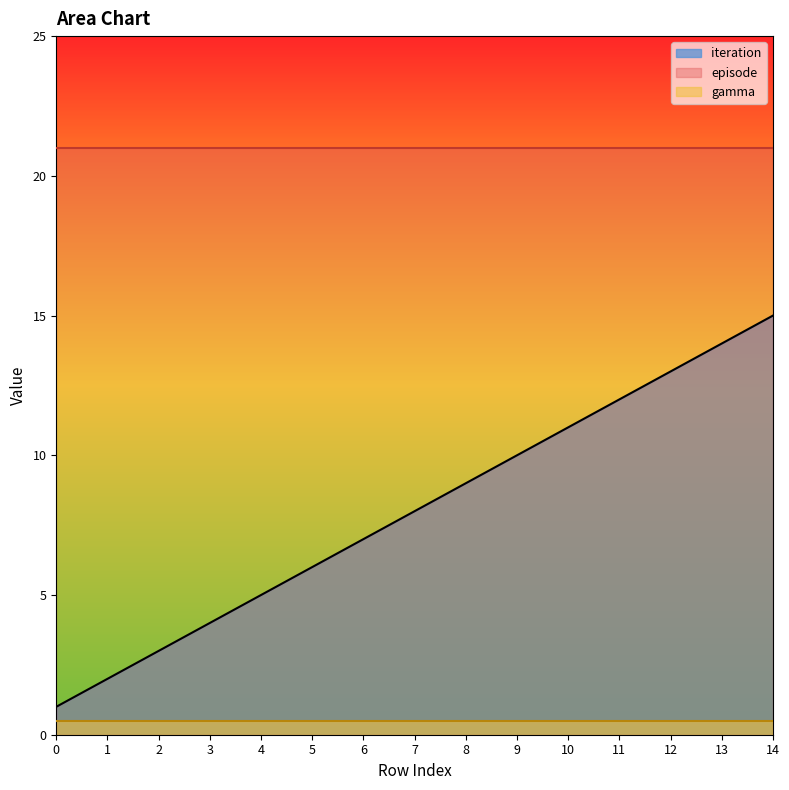

Reading left to right, transcribe all the data shown in this chart.

iteration: 0=1.0	1=2.0	2=3.0	3=4.0	4=5.0	5=6.0	6=7.0	7=8.0	8=9.0	9=10.0	10=11.0	11=12.0	12=13.0	13=14.0	14=15.0
episode: 0=21.0	1=21.0	2=21.0	3=21.0	4=21.0	5=21.0	6=21.0	7=21.0	8=21.0	9=21.0	10=21.0	11=21.0	12=21.0	13=21.0	14=21.0
gamma: 0=0.5	1=0.5	2=0.5	3=0.5	4=0.5	5=0.5	6=0.5	7=0.5	8=0.5	9=0.5	10=0.5	11=0.5	12=0.5	13=0.5	14=0.5